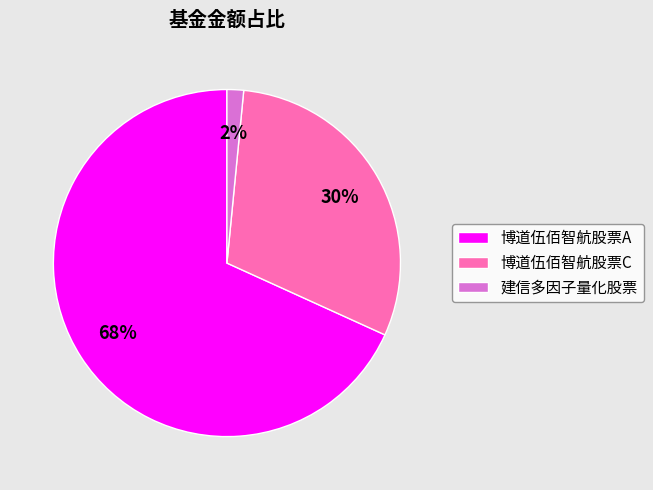

Count the number of slices in the pie.

3